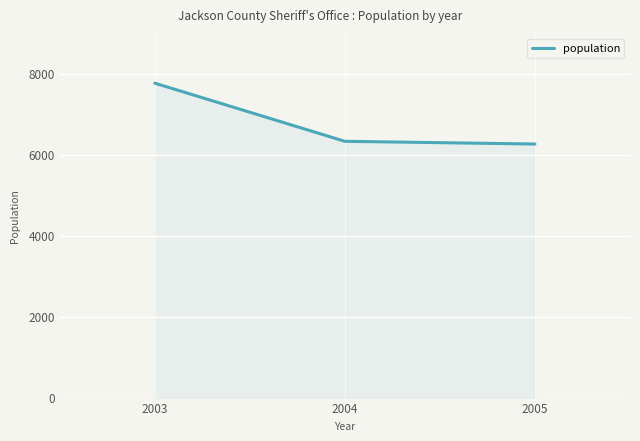

Which label corresponds to the largest value in the chart?

2003